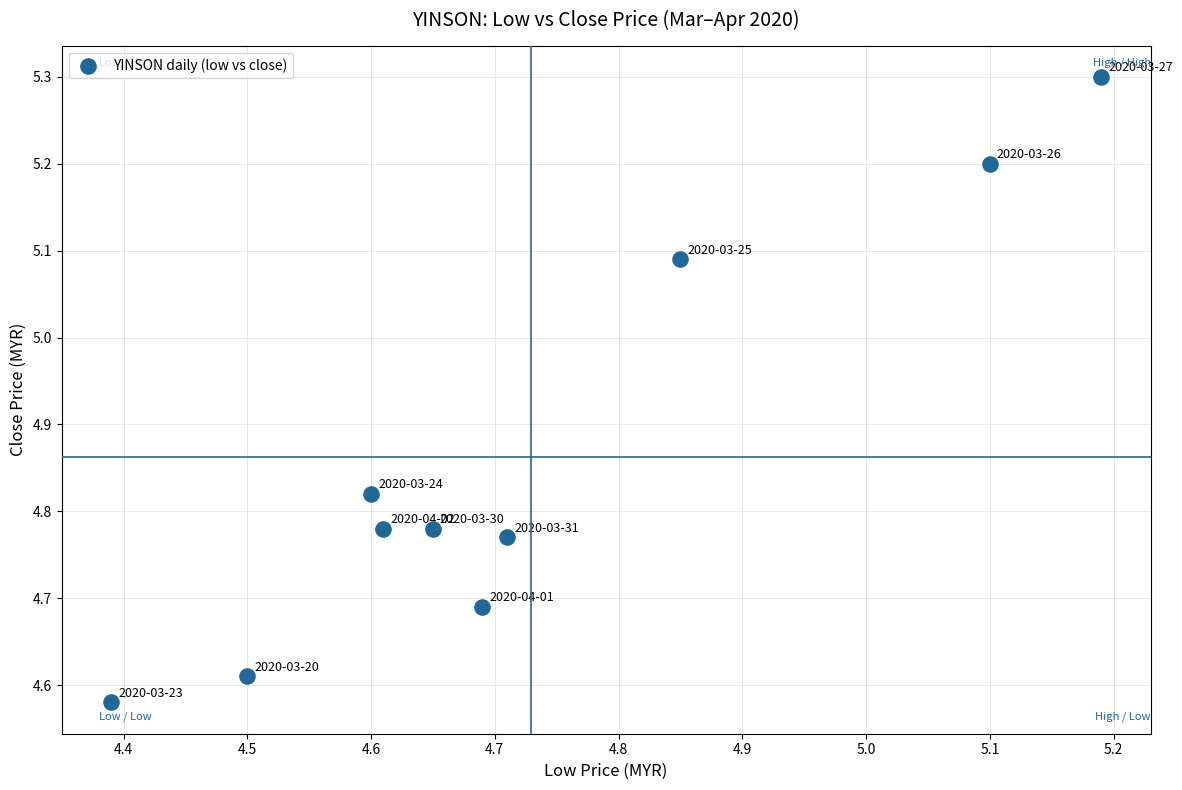

What is the average Y value?

4.9